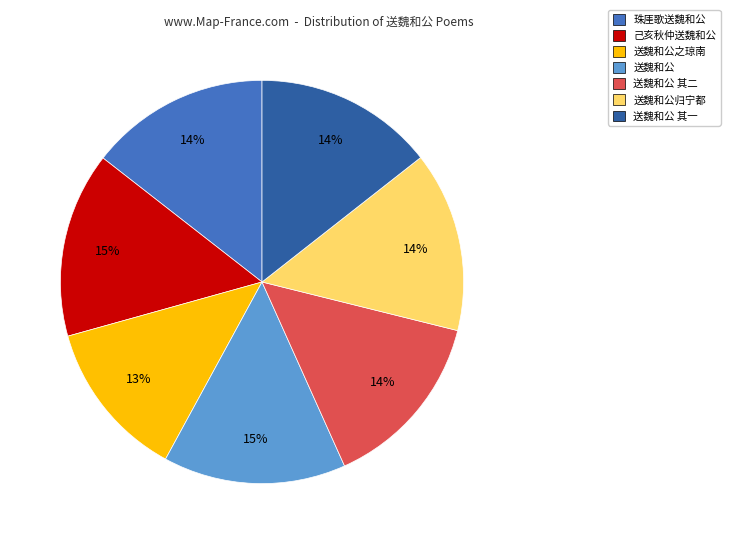

To the nearest percent, what is the difference between the largest and smallest slice percentages?

2%